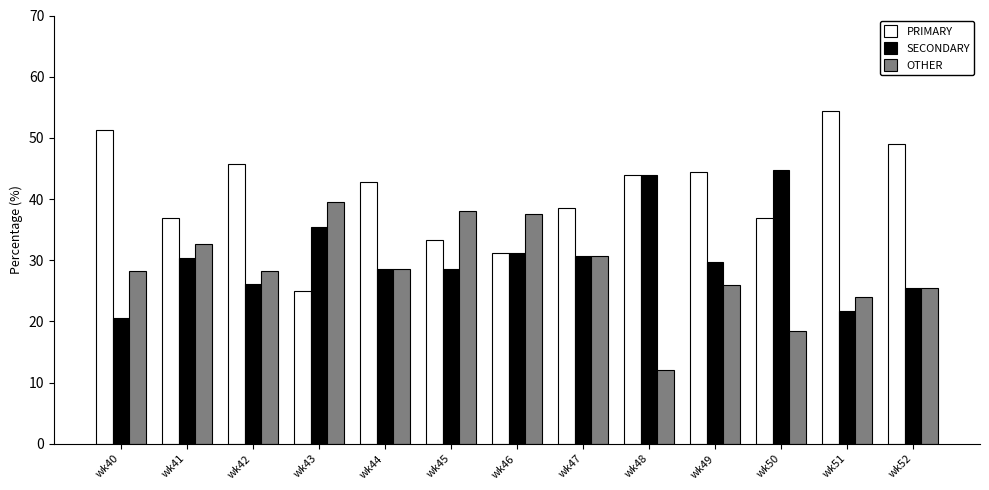

What is the difference between the highest and lowest values at wk52?

23.4